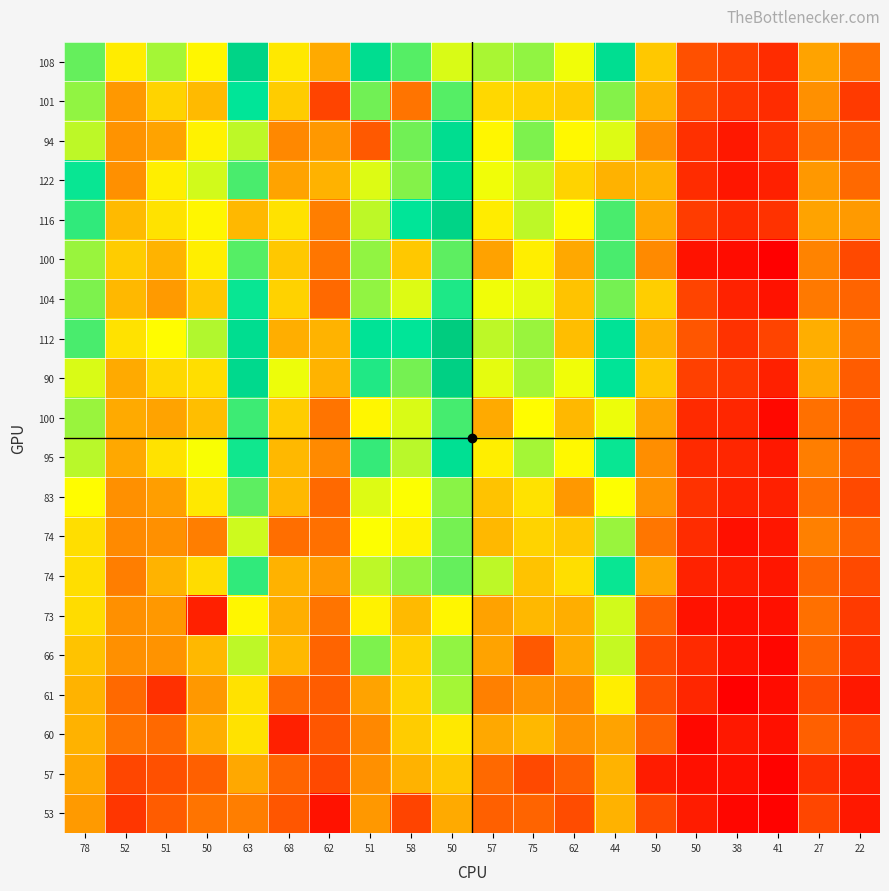

What is the difference between the maximum and minimum values in the 116 series?

132